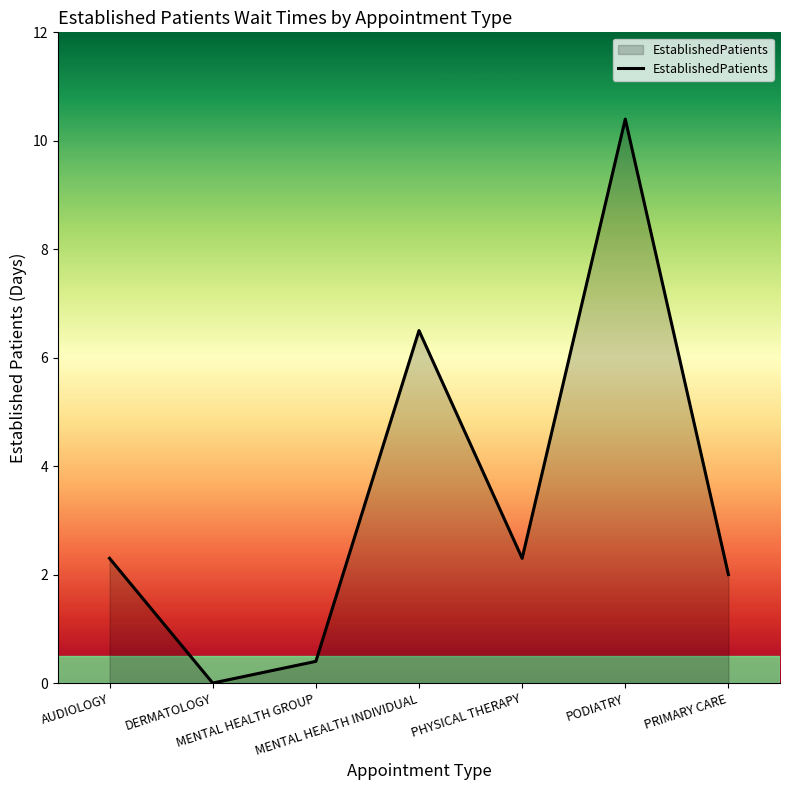

How many lines are shown in the chart?

1